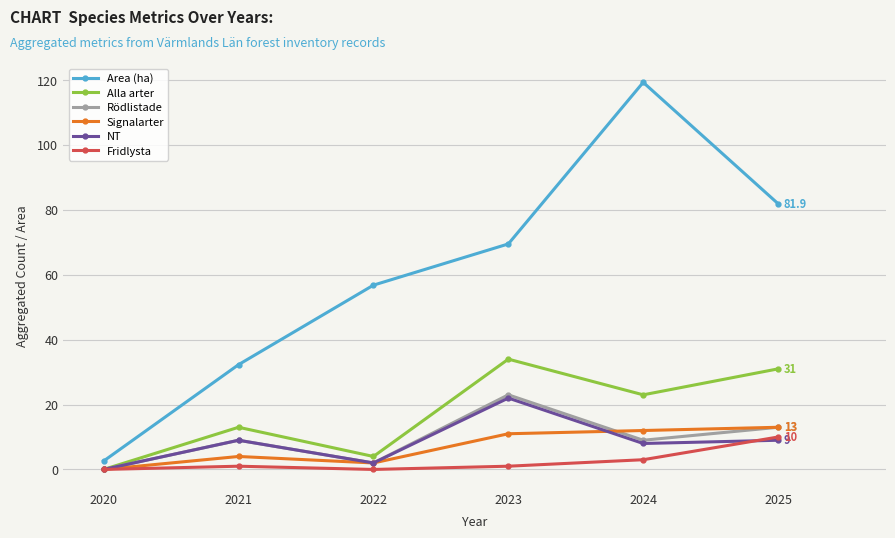

At which category does NT reach its first local valley?

2022